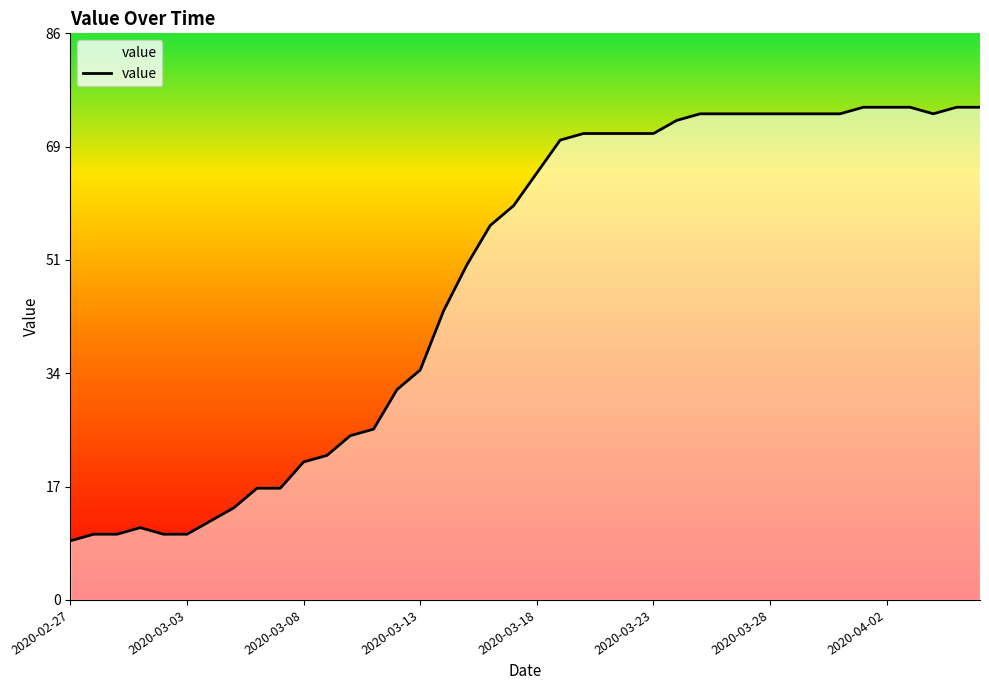

Reading left to right, list all the values displayed in this chart.

9	10	10	11	10	10	12	14	17	17	21	22	25	26	32	35	44	51	57	60	65	70	71	71	71	71	73	74	74	74	74	74	74	74	75	75	75	74	75	75